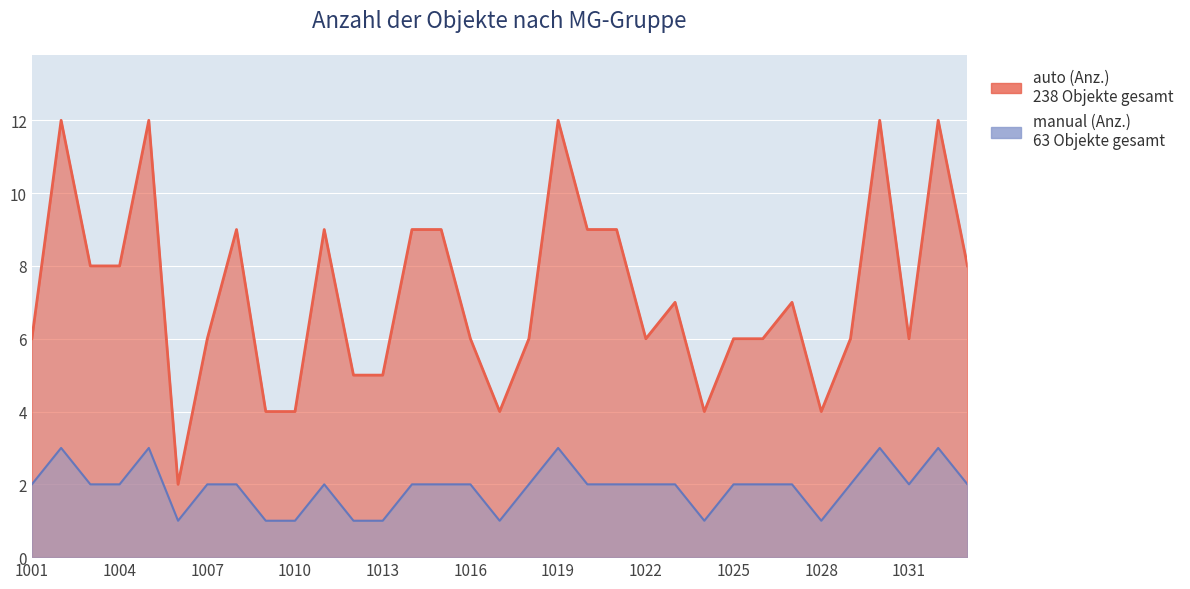

True or false: manual (Anz.) has more than 2 points higher than both neighbors.

True